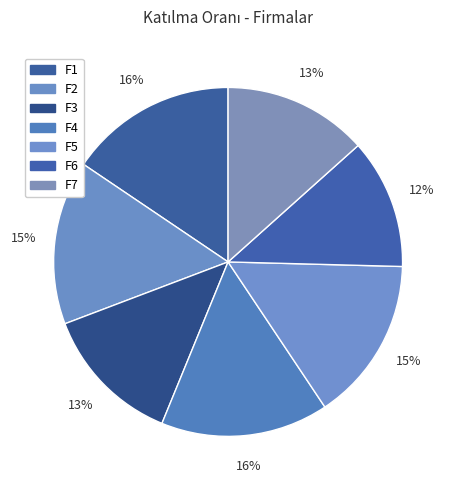

Does F1 represent more than half of the total?

No